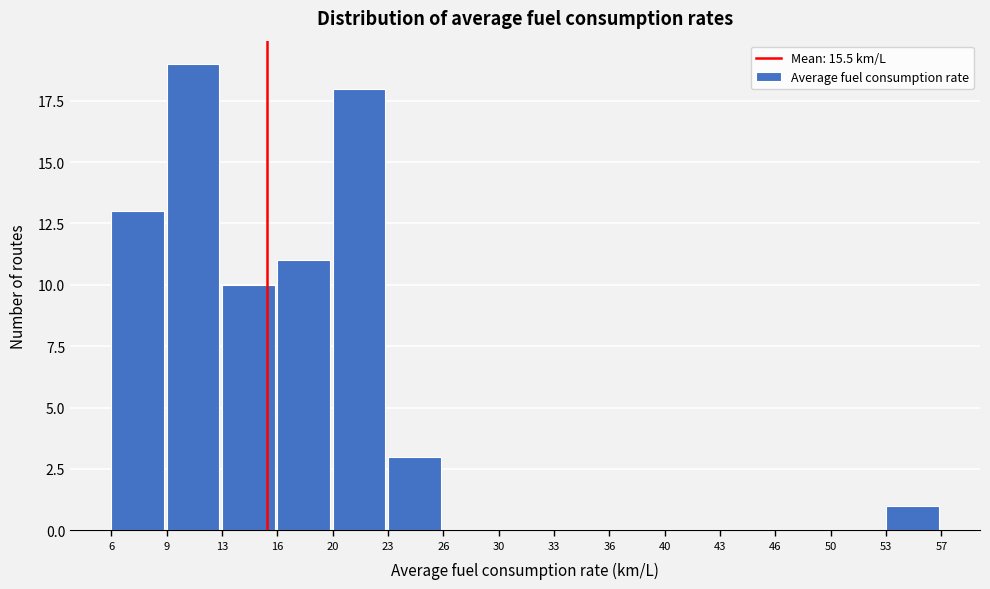

Reading left to right, transcribe this chart: for each bar, give the range it covers on the x-axis and its height. The values are not printed on the chart, so give them approximately, as read against the axis.

6 to 9: 13
9 to 13: 19
13 to 16: 10
16 to 20: 11
20 to 23: 18
23 to 26: 3
26 to 30: 0
30 to 33: 0
33 to 36: 0
36 to 40: 0
40 to 43: 0
43 to 46: 0
46 to 50: 0
50 to 53: 0
53 to 57: 1